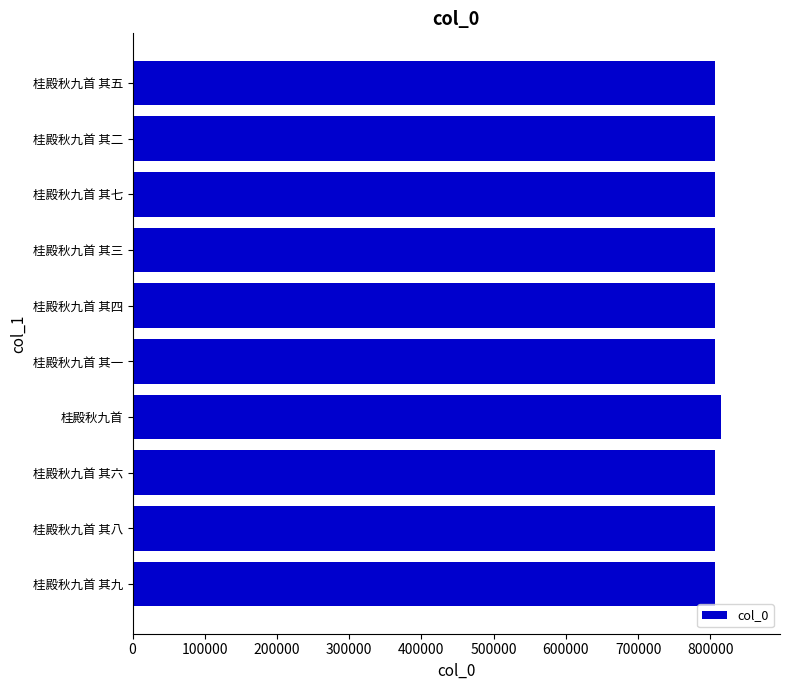

What is the average value?

806759